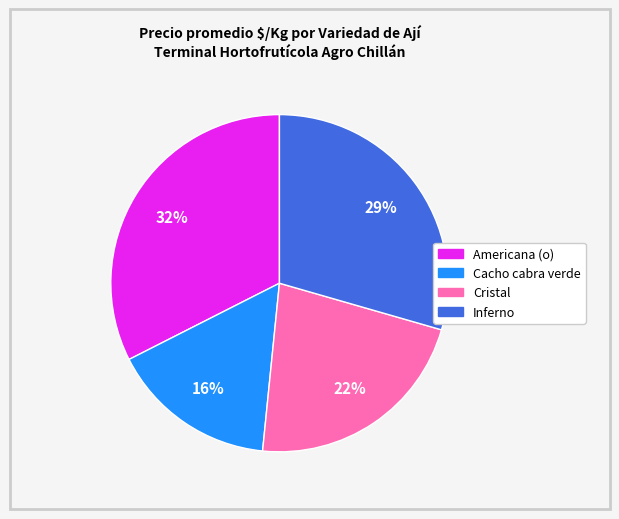

To the nearest percent, what is the difference between the Cacho cabra verde and Cristal slice percentages?

6%